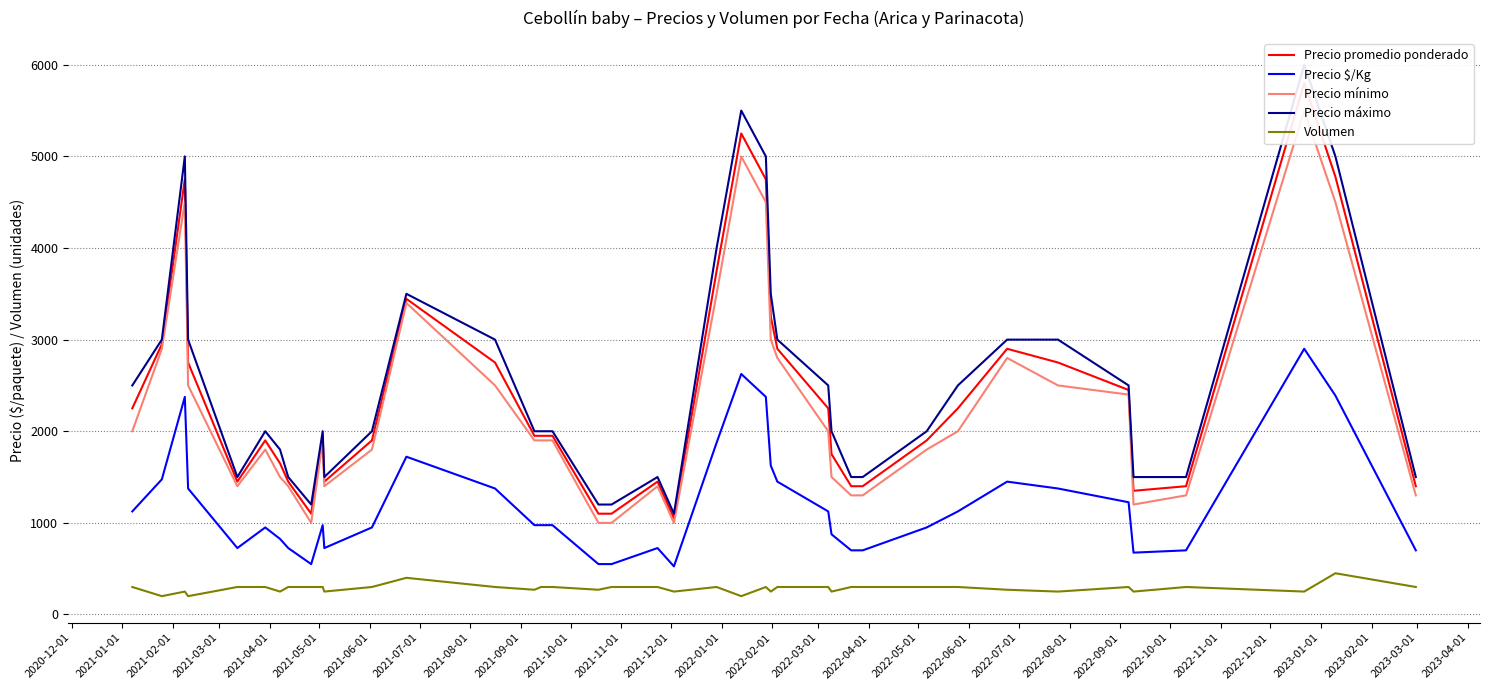

Reading left to right, extract all data points from this chart.

Precio promedio ponderado: 2250	2950	4750	2750	1450	1900	1650	1450	1100	1950	1450	1900	3445	2750	1950	1950	1950	1100	1100	1450	1050	3750	5250	4750	3250	2900	2250	1750	1400	1400	1900	2250	2900	2750	2450	1350	1400	5800	4778	1400
Precio $/Kg: 1125	1475	2375	1375	725	950	825	725	550	975	725	950	1722	1375	975	975	975	550	550	725	525	1875	2625	2375	1625	1450	1125	875	700	700	950	1125	1450	1375	1225	675	700	2900	2389	700
Precio mínimo: 2000	2900	4500	2500	1400	1800	1500	1400	1000	1900	1400	1800	3400	2500	1900	1900	1900	1000	1000	1400	1000	3500	5000	4500	3000	2800	2000	1500	1300	1300	1800	2000	2800	2500	2400	1200	1300	5500	4500	1300
Precio máximo: 2500	3000	5000	3000	1500	2000	1800	1500	1200	2000	1500	2000	3500	3000	2000	2000	2000	1200	1200	1500	1100	4000	5500	5000	3500	3000	2500	2000	1500	1500	2000	2500	3000	3000	2500	1500	1500	6000	5000	1500
Volumen: 300	200	250	200	300	300	250	300	300	300	250	300	400	300	270	300	300	270	300	300	250	300	200	300	250	300	300	250	300	300	300	300	270	250	300	250	300	250	450	300